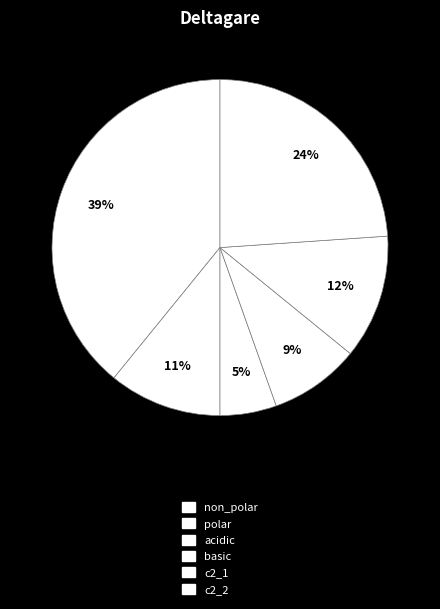

What percentage is the c2_1 slice, to the nearest percent?

12%